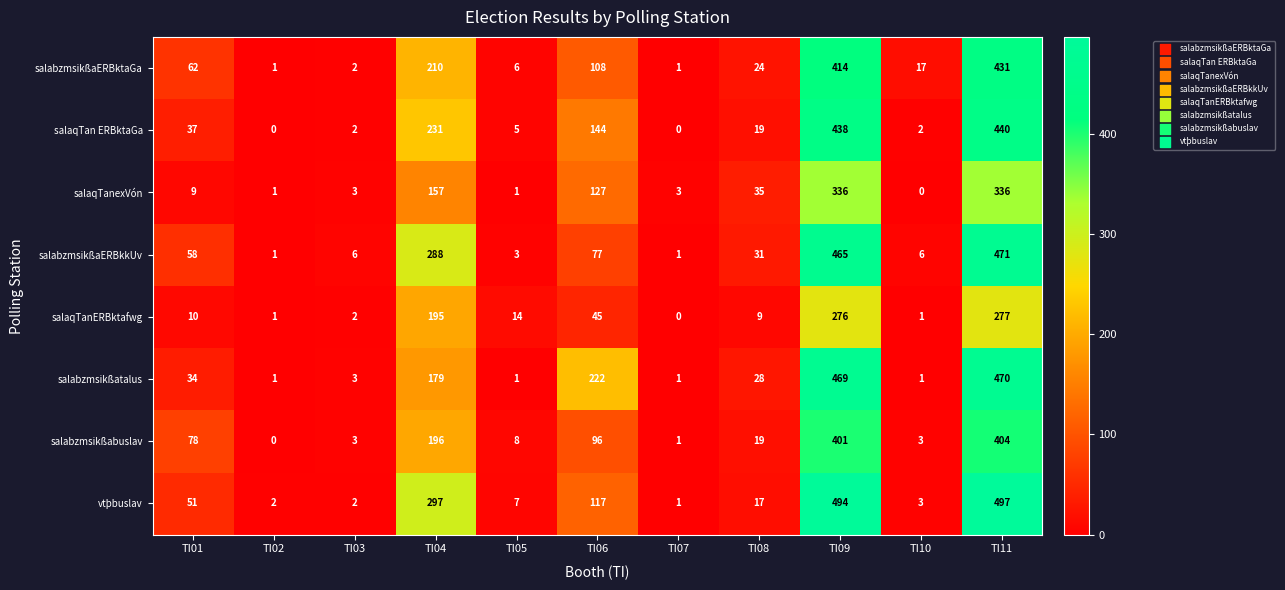

Is it true that salabzmsikßabuslav equals 109 at TI01?

False